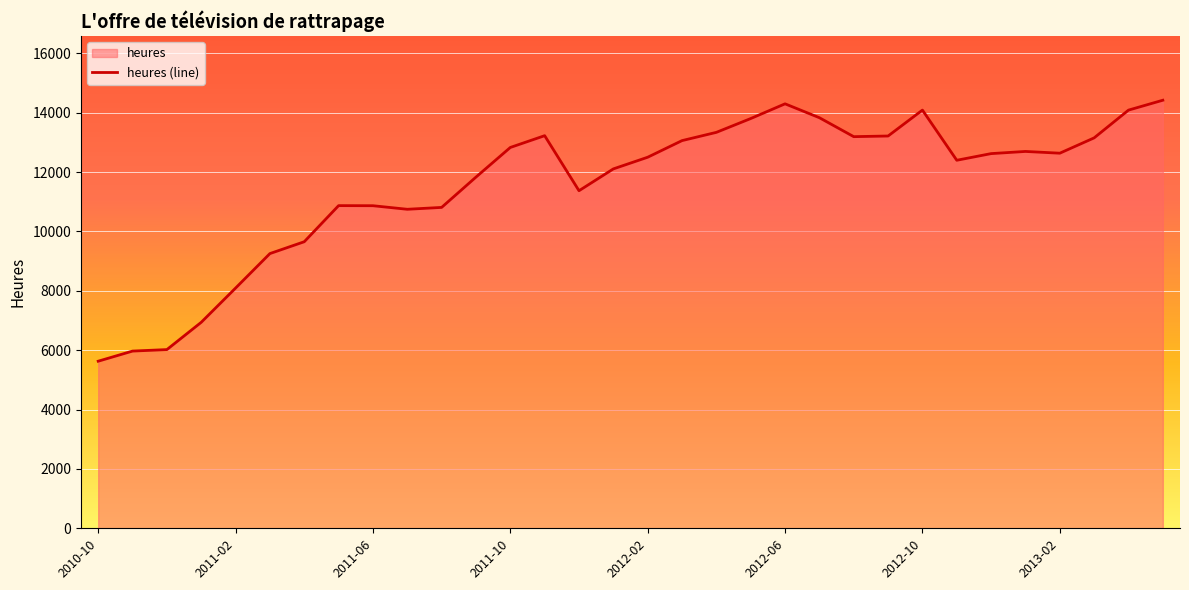

Reading right to left, transcribe all the data shown in this chart.

14418	14085	13150	12634	12693	12620	12396	14086	13213	13191	13829	14297	13801	13336	13058	12498	12105	11370	13224	12827	11829	10808	10745	10865	10868	9652	9253	8091	6938	6019	5969	5628